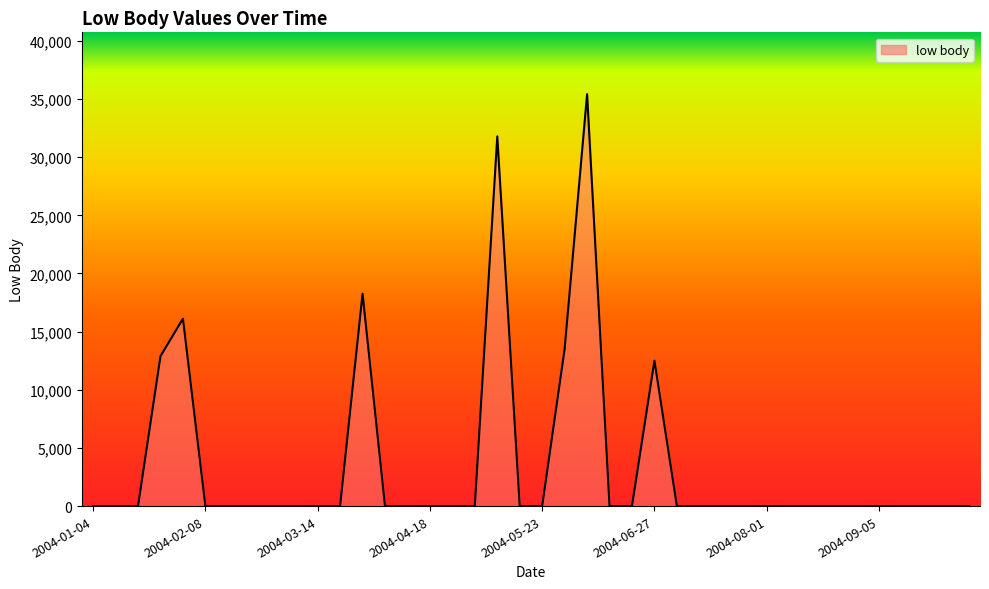

What is the difference between the maximum and minimum values?

35417.2